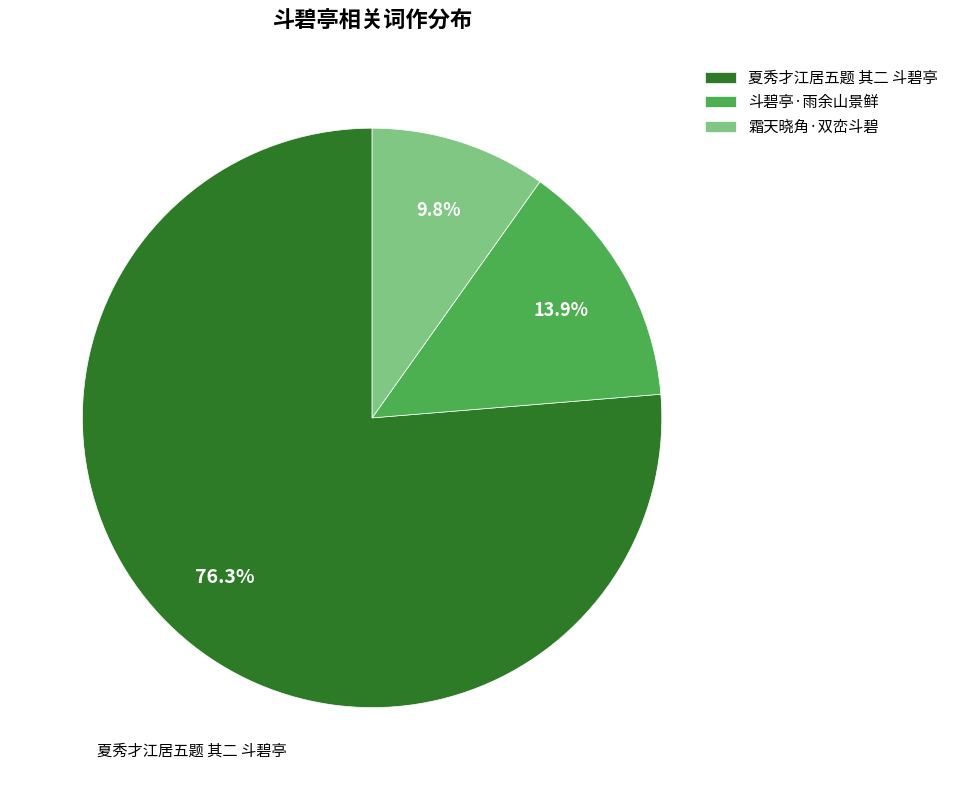

To the nearest percent, what is the difference between the largest and smallest slice percentages?

66%